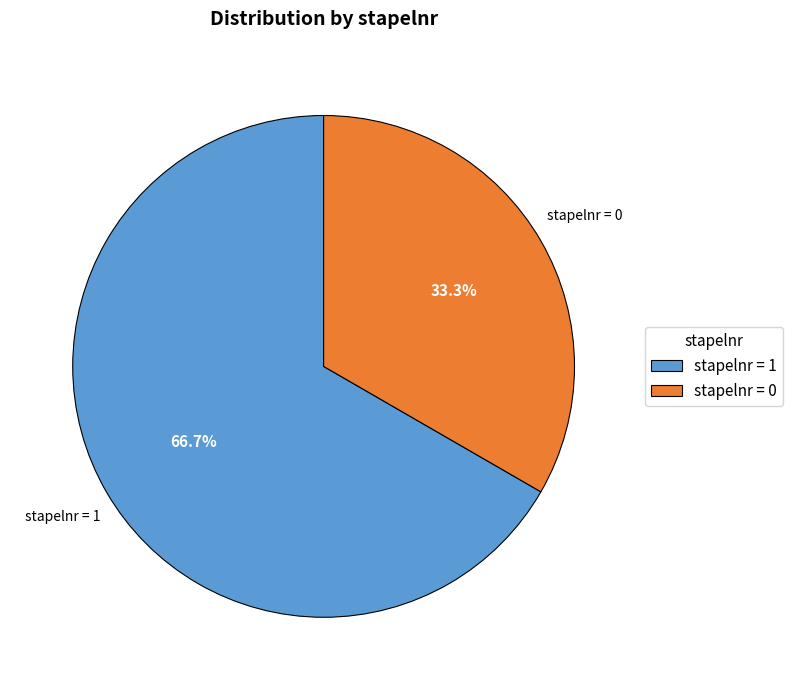

Which category has the biggest portion of the pie?

stapelnr = 1